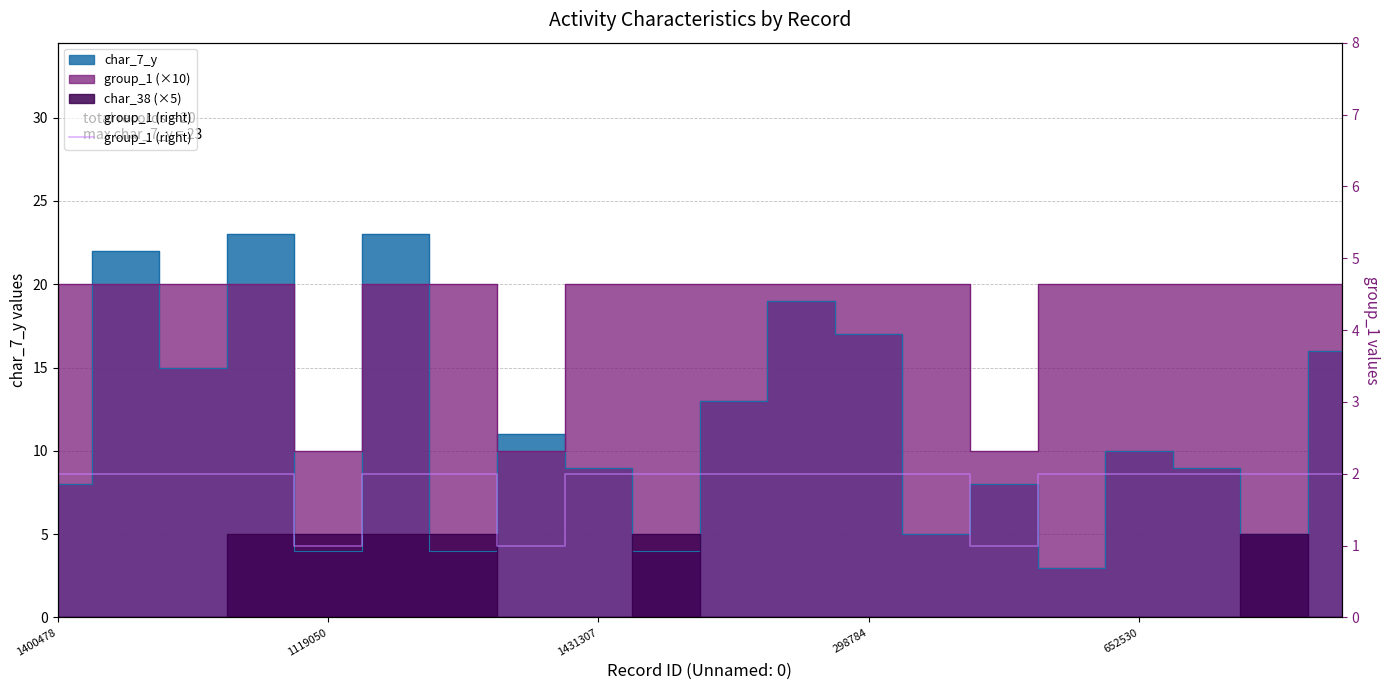

How many lines are shown in the chart?

1